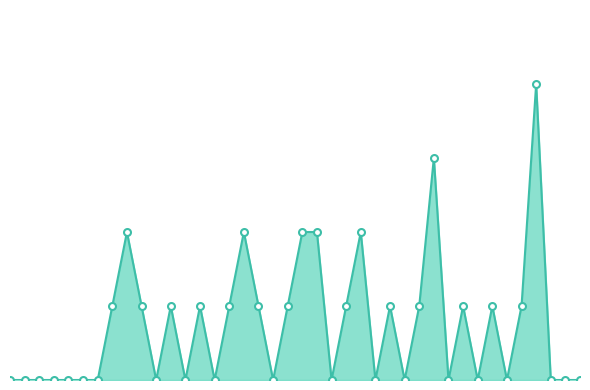

Is this an area chart (filled region under the line)?

Yes